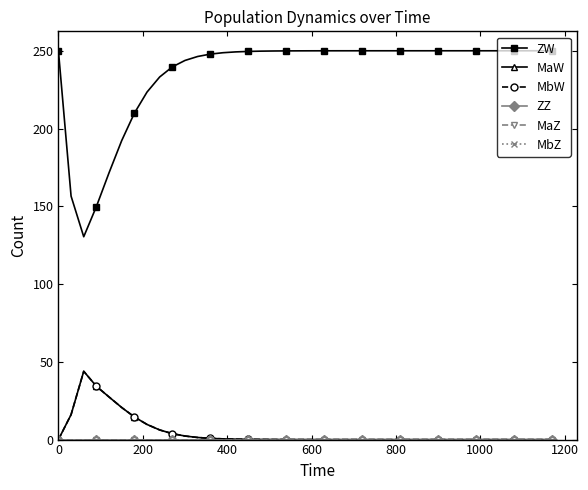

In MaW, how many points are higher than both neighbors (excluding endpoints)?

1